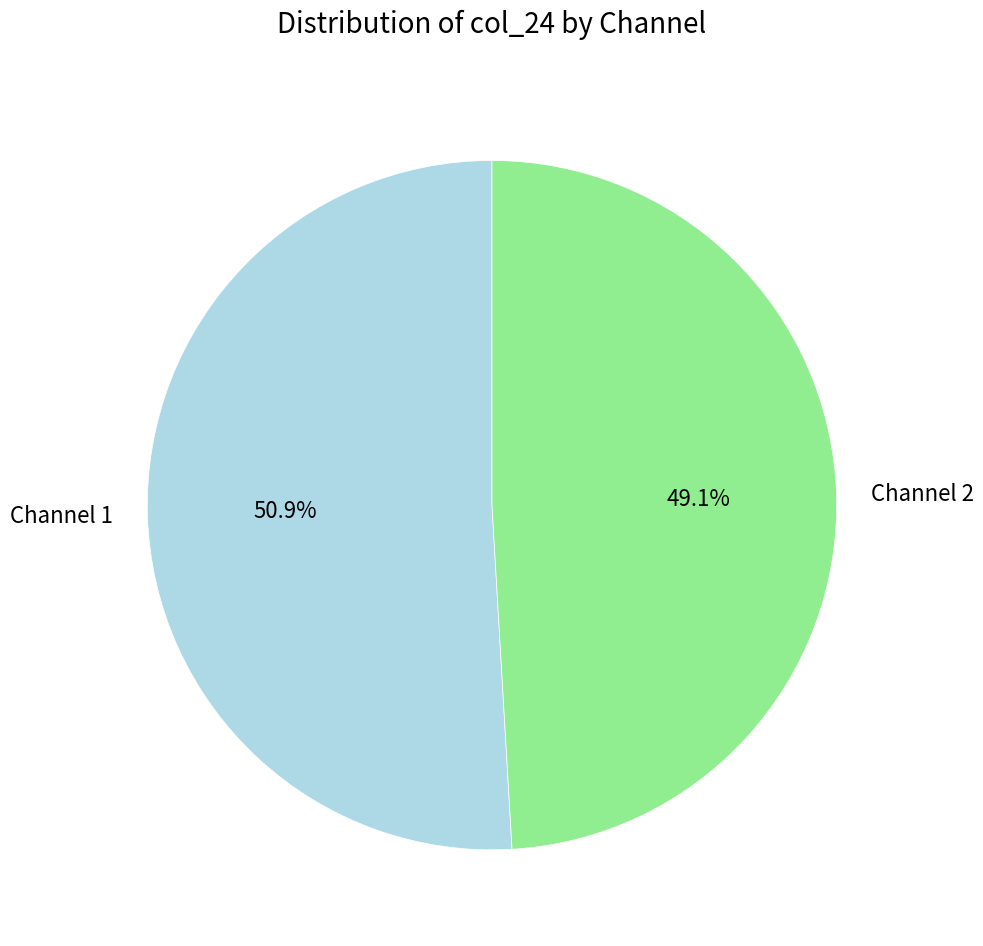

To the nearest percent, what percentage of the pie is Channel 2?

49%